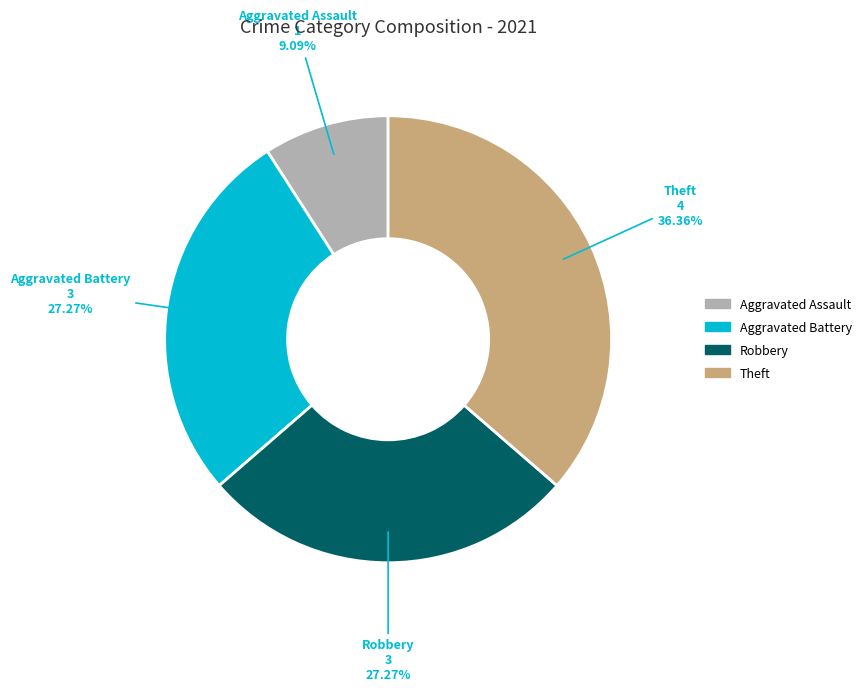

Which slice is the largest?

Theft